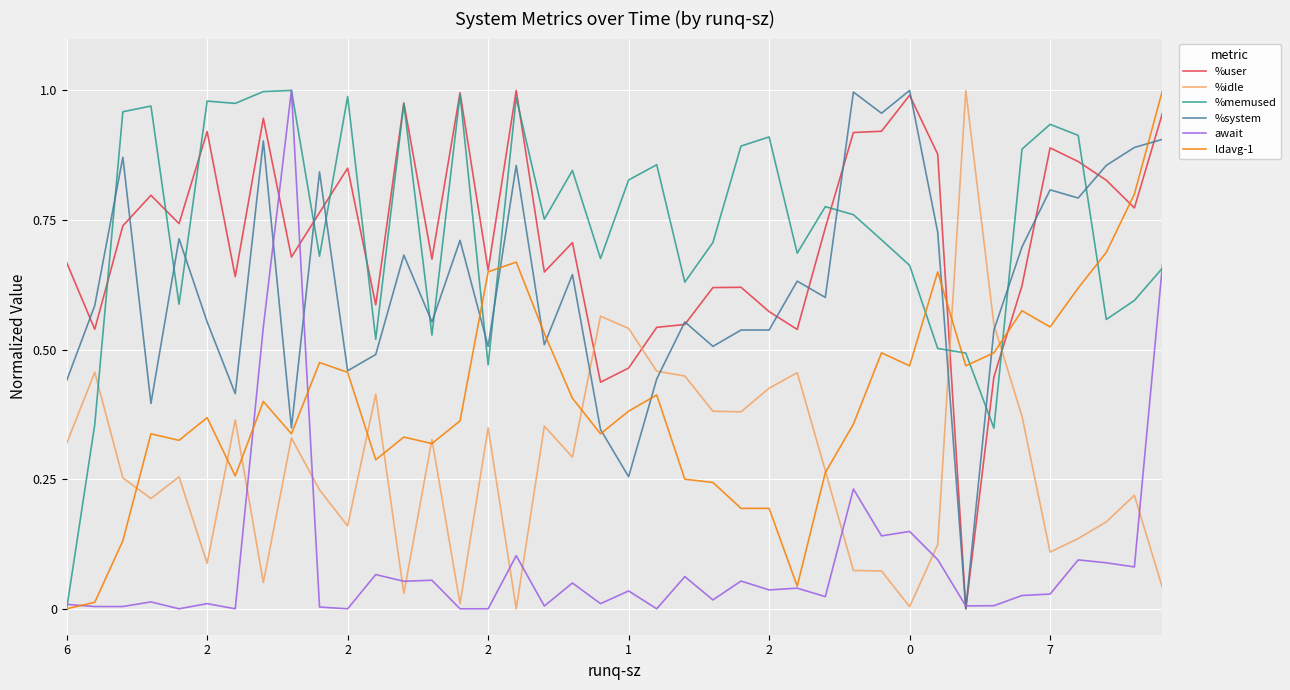

Does the chart display data point markers on the line(s)?

No